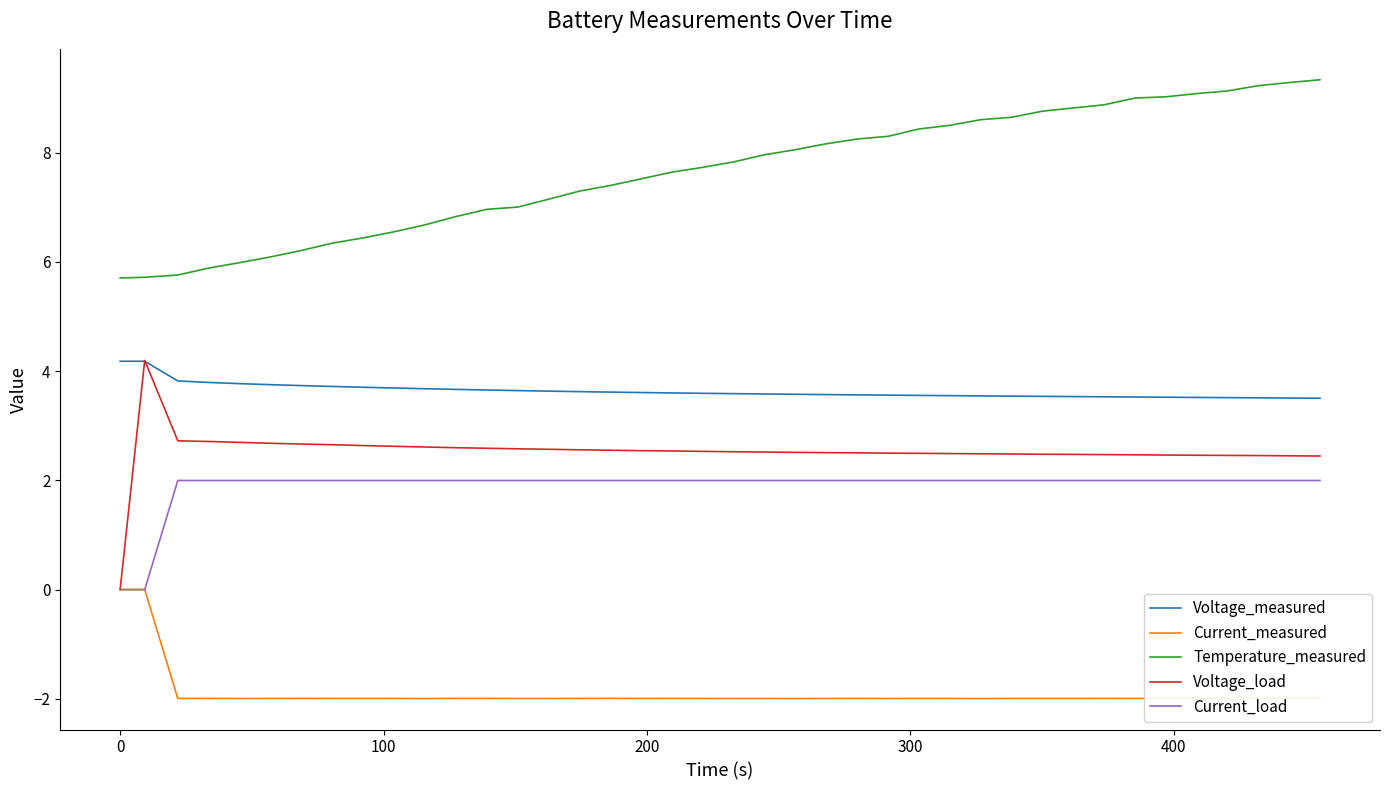

What is the minimum value shown in the chart?

-2.0